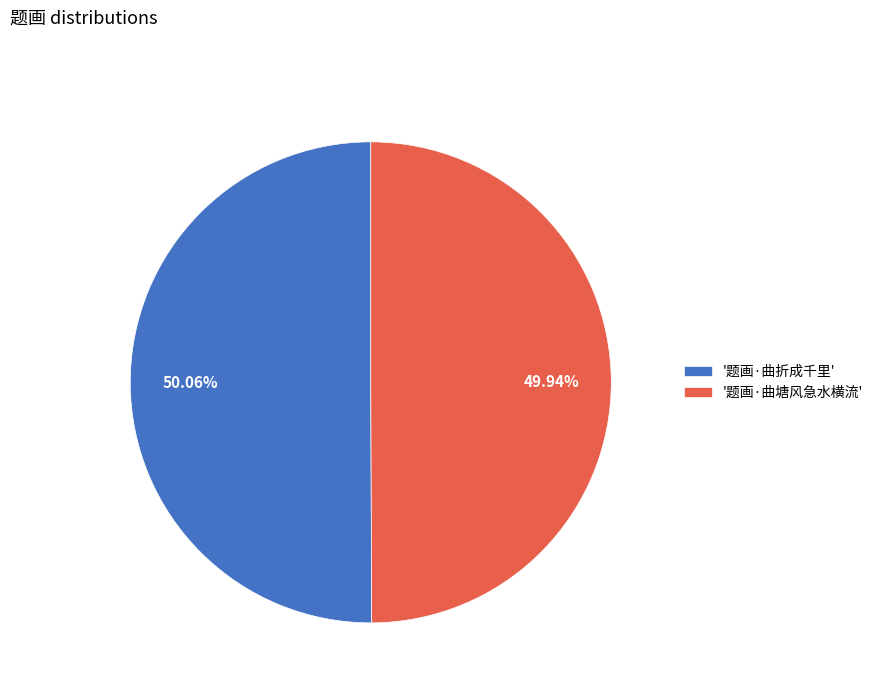

Is the sum of '题画·曲折成千里' and '题画·曲塘风急水横流' greater than half?

Yes